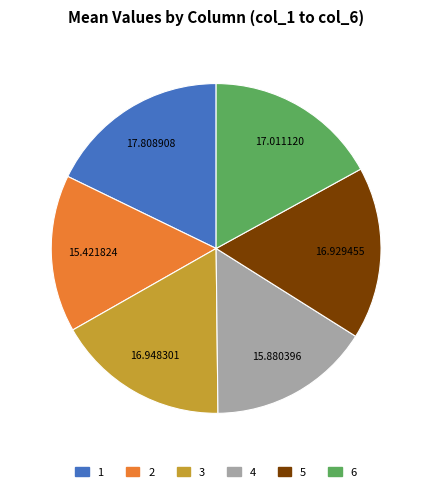

Is there a majority slice in this chart?

No